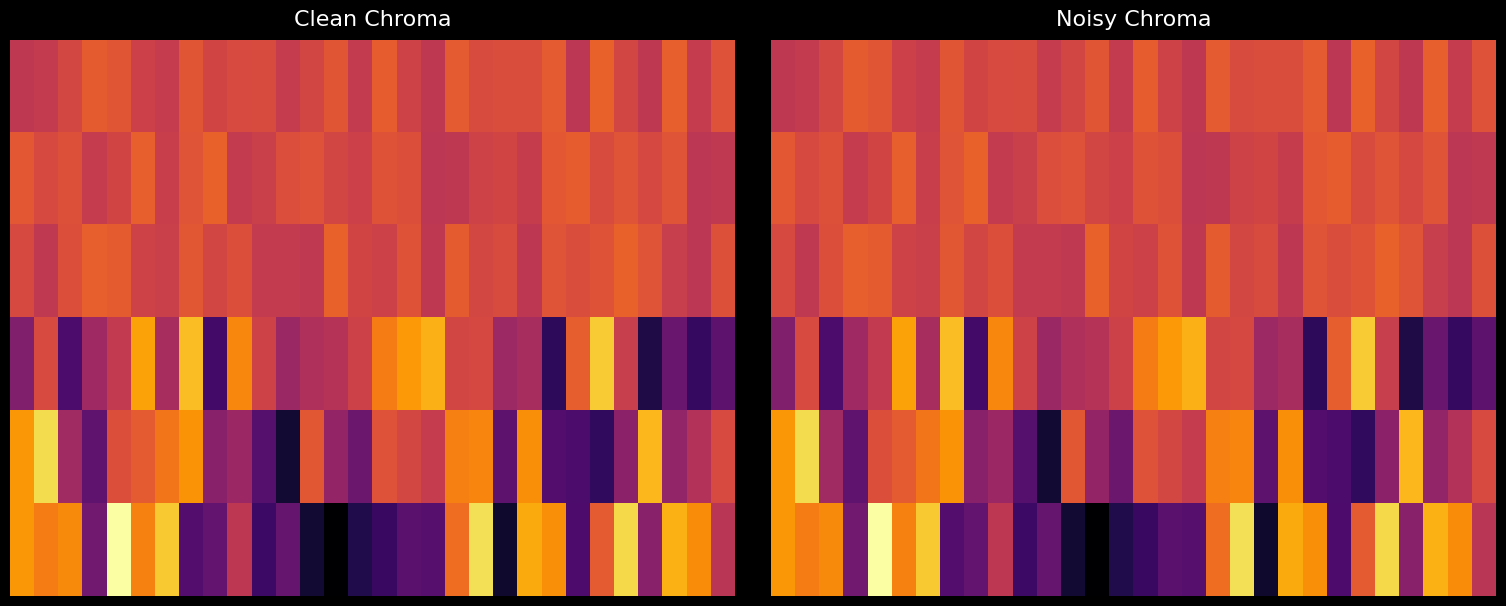

At which category is the sum across all series the highest?

19